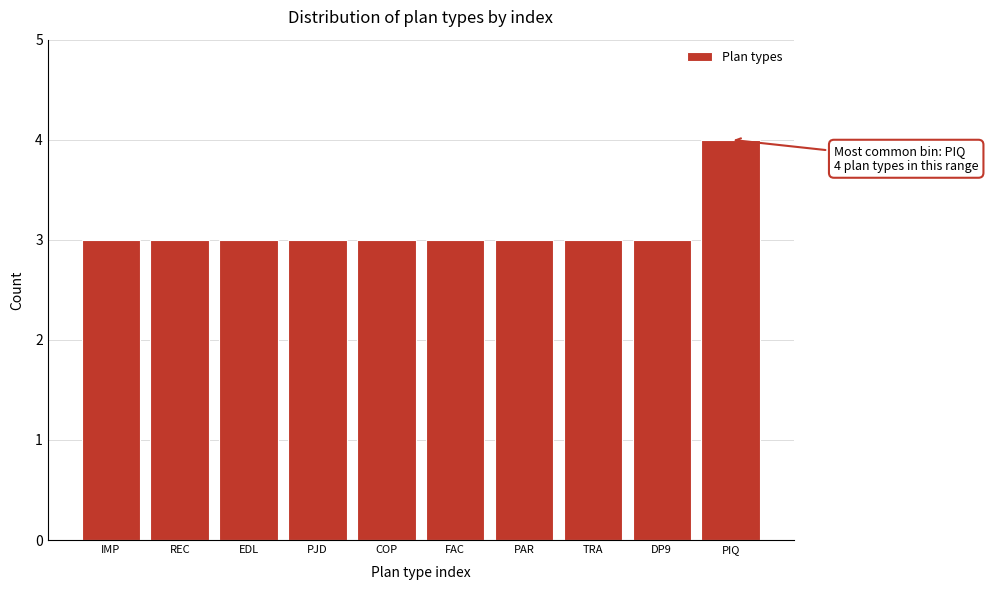

Reading left to right, list all the values displayed in this chart.

IMP=3	REC=3	EDL=3	PJD=3	COP=3	FAC=3	PAR=3	TRA=3	DP9=3	PIQ=4